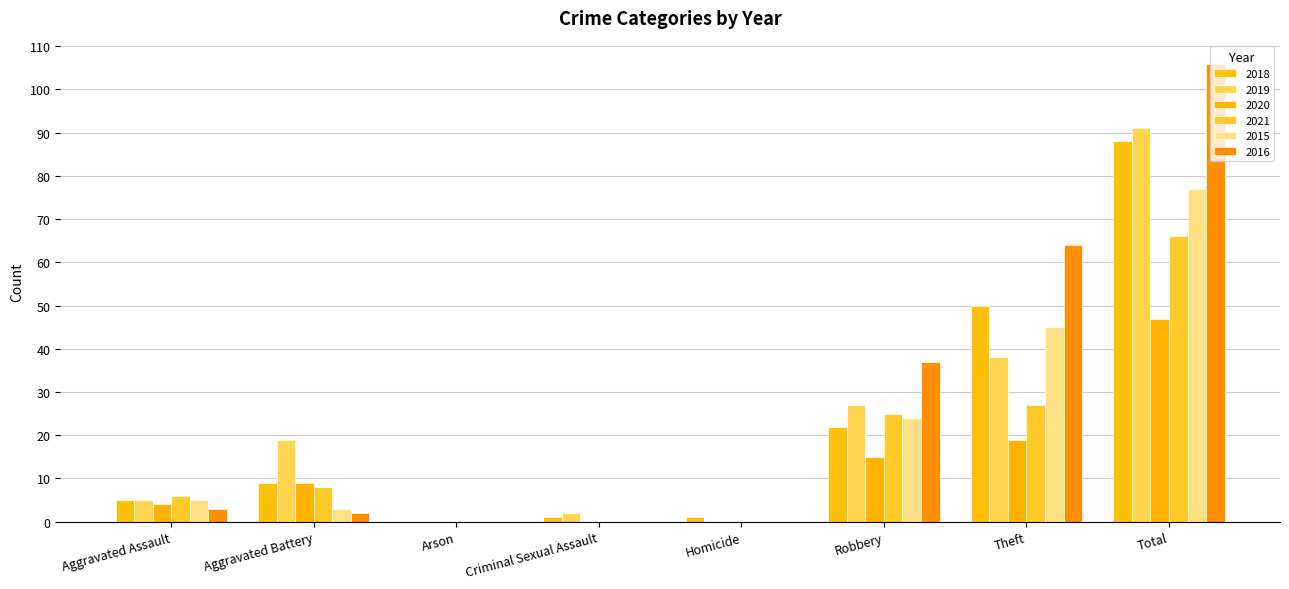

Which series has the widest spread of values?

2016